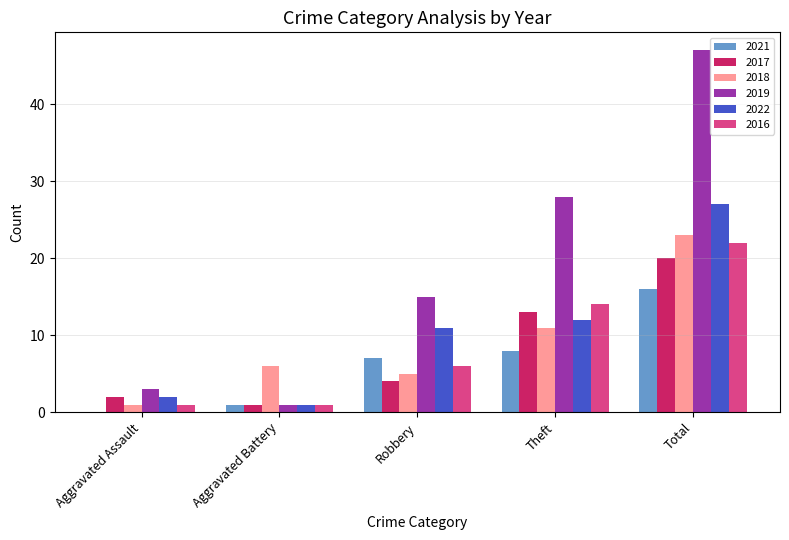

Which series has the largest total across all categories?

2019